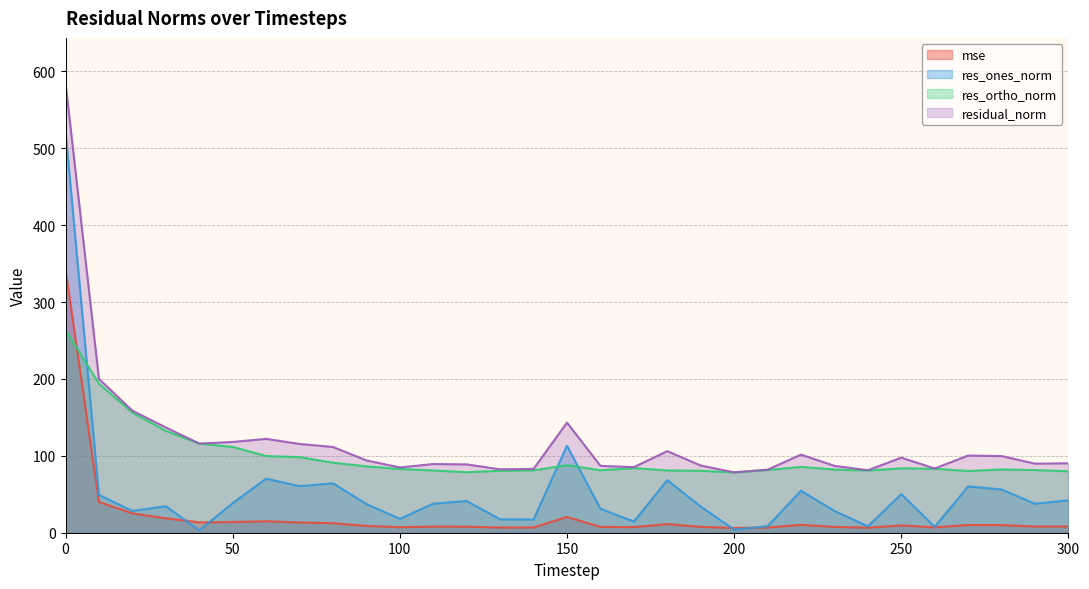

Reading left to right, what are all the values shown in this chart?

mse: 0=342.4	10=40.0	20=25.2	30=18.8	40=13.5	50=13.9	60=14.9	70=13.3	80=12.4	90=8.8	100=7.2	110=8.0	120=7.9	130=6.8	140=6.9	150=20.5	160=7.6	170=7.3	180=11.3	190=7.6	200=6.2	210=6.7	220=10.3	230=7.6	240=6.6	250=9.5	260=7.0	270=10.1	280=9.9	290=8.1	300=8.2
res_ones_norm: 0=522.3	10=49.1	20=28.4	30=34.5	40=3.0	50=38.5	60=70.3	70=60.6	80=64.3	90=37.3	100=18.1	110=37.8	120=41.3	130=17.4	140=17.2	150=113.1	160=31.2	170=14.4	180=68.4	190=34.0	200=4.1	210=8.5	220=54.6	230=28.4	240=8.3	250=50.2	260=7.6	270=60.2	280=56.3	290=37.7	300=42.1
res_ortho_norm: 0=263.8	10=193.9	20=156.2	30=132.5	40=115.9	50=111.6	60=99.8	70=98.3	80=91.2	90=86.4	100=83.0	110=81.0	120=78.7	130=80.6	140=81.2	150=87.9	160=81.2	170=84.1	180=81.1	190=80.5	200=78.4	210=81.6	220=85.7	230=82.2	240=80.9	250=83.8	260=83.2	270=80.3	280=82.3	290=81.5	300=79.9
residual_norm: 0=585.2	10=200.1	20=158.8	30=136.9	40=116.0	50=118.1	60=122.1	70=115.5	80=111.5	90=94.1	100=84.9	110=89.3	120=88.9	130=82.5	140=83.0	150=143.3	160=87.0	170=85.3	180=106.1	190=87.4	200=78.5	210=82.0	220=101.6	230=87.0	240=81.3	250=97.7	260=83.6	270=100.4	280=99.7	290=89.8	300=90.3